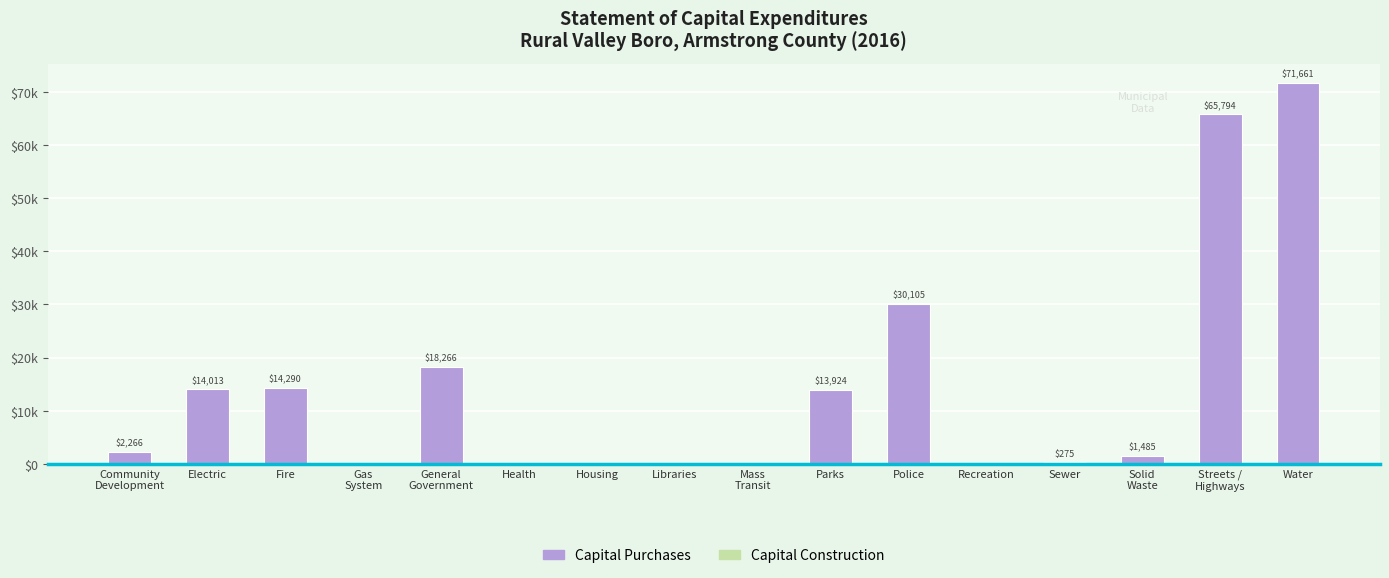

Reading left to right, extract all data points from this chart.

Capital Purchases: Community
Development=2266	Electric=14013	Fire=14290	Gas
System=0	General
Government=18266	Health=0	Housing=0	Libraries=0	Mass
Transit=0	Parks=13924	Police=30105	Recreation=0	Sewer=275	Solid
Waste=1485	Streets /
Highways=65794	Water=71661
Capital Construction: Community
Development=0	Electric=0	Fire=0	Gas
System=0	General
Government=0	Health=0	Housing=0	Libraries=0	Mass
Transit=0	Parks=0	Police=0	Recreation=0	Sewer=0	Solid
Waste=0	Streets /
Highways=0	Water=0